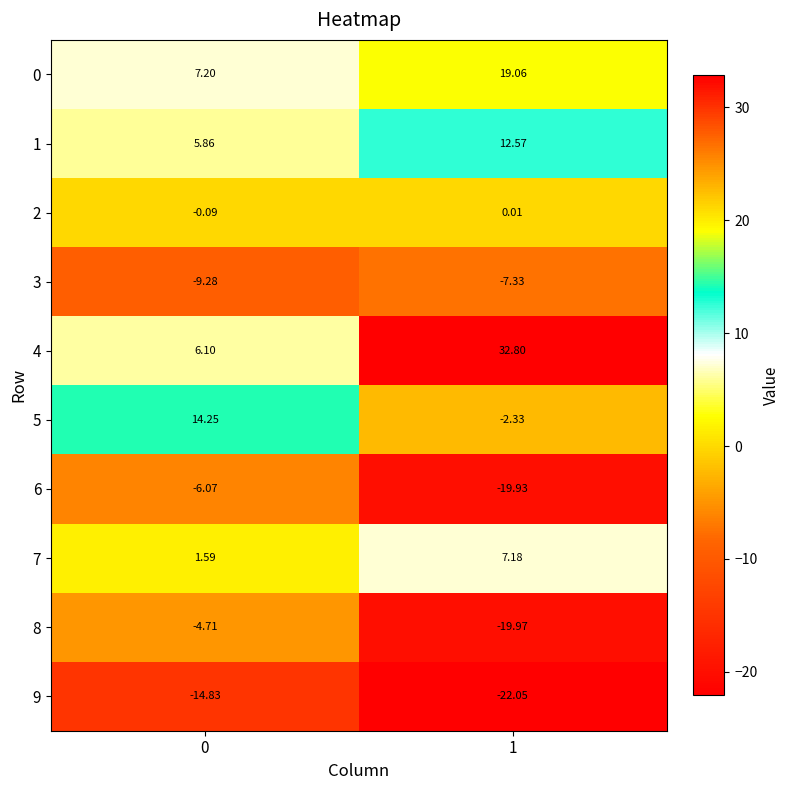

Is the value of 1 at 1 greater than the value of 7 at 1?

Yes